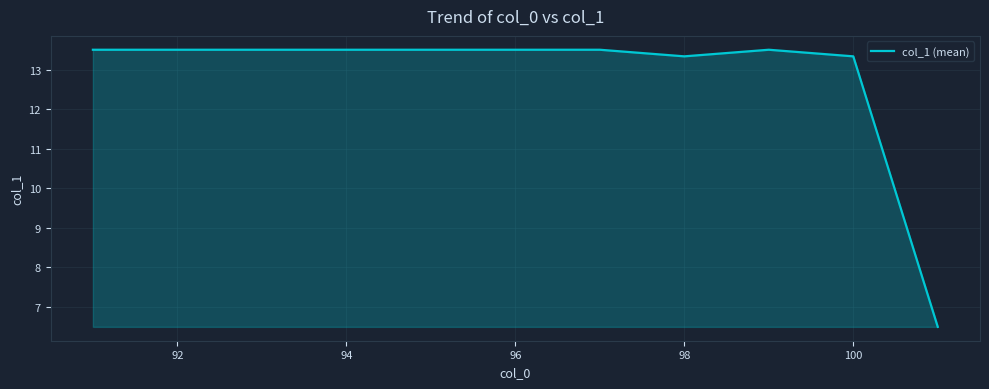

What is the maximum value shown in the chart?

13.5